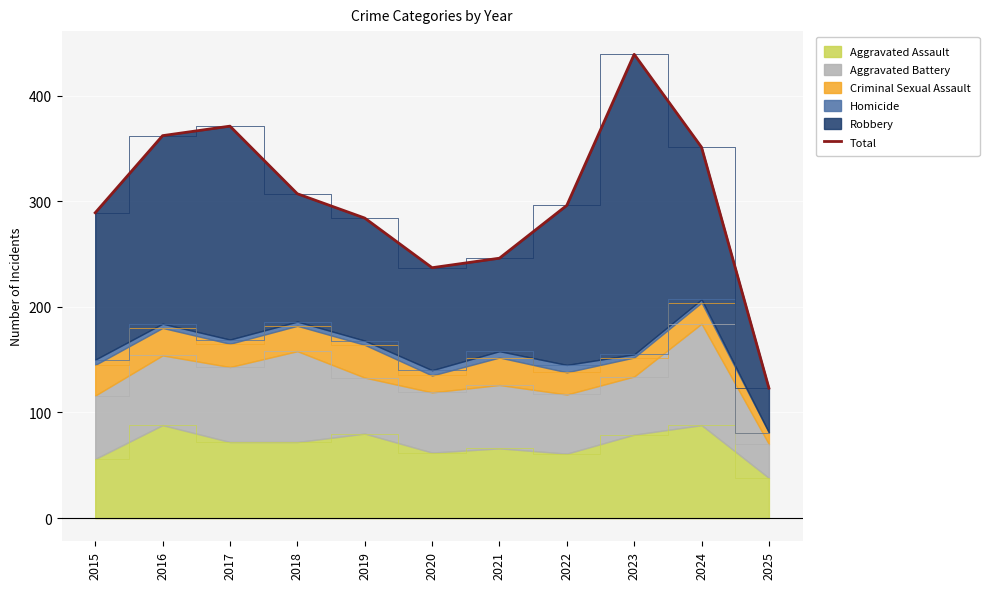

Where does the data first go above 296?

2016